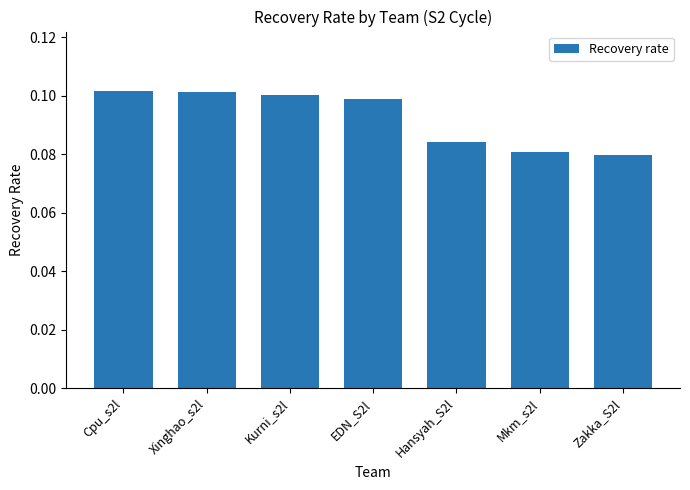

What position from the left is Mkm_s2l?

6